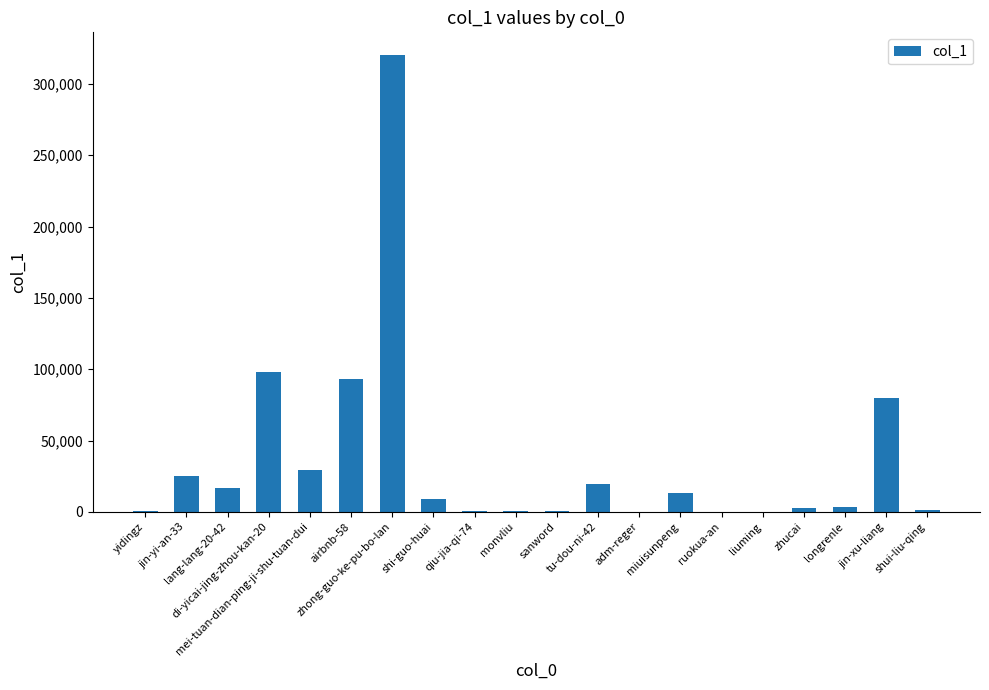

What is the maximum value shown in the chart?

320144